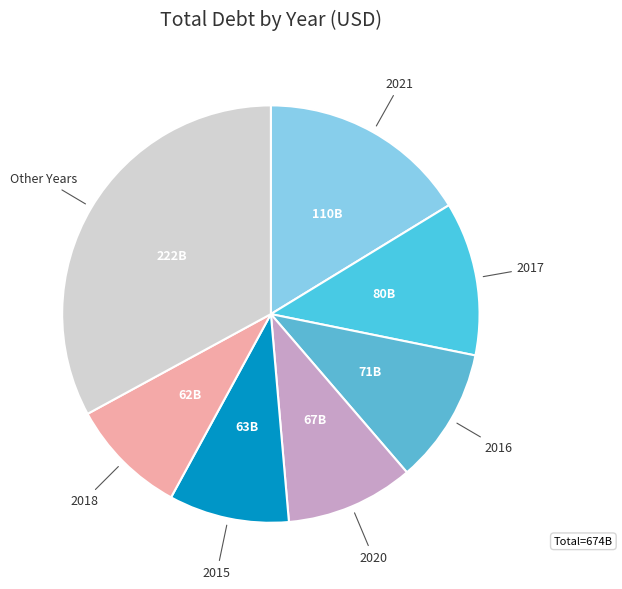

Count the number of slices in the pie.

7